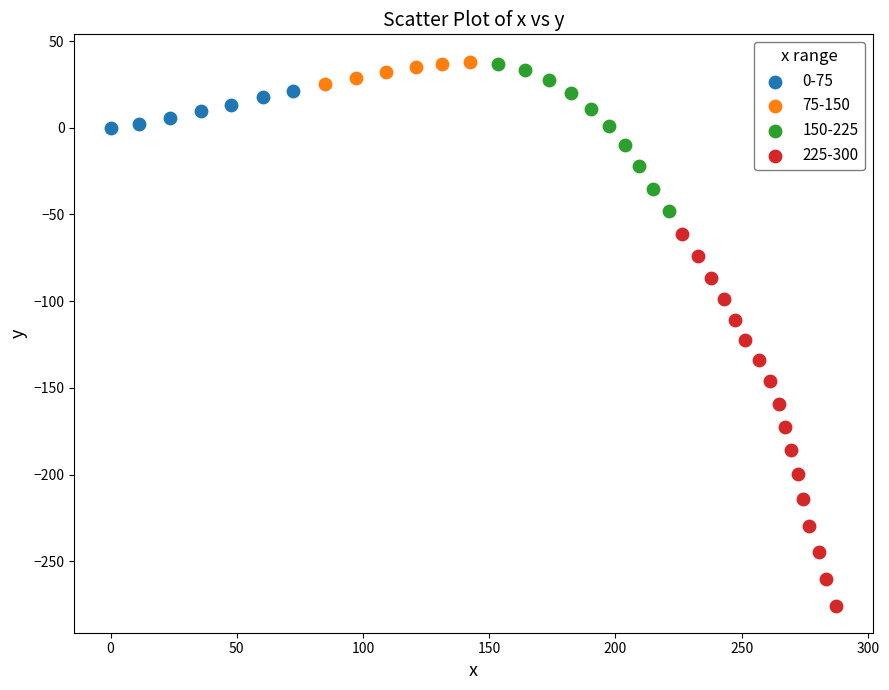

Which series reaches the minimum Y coordinate?

225-300